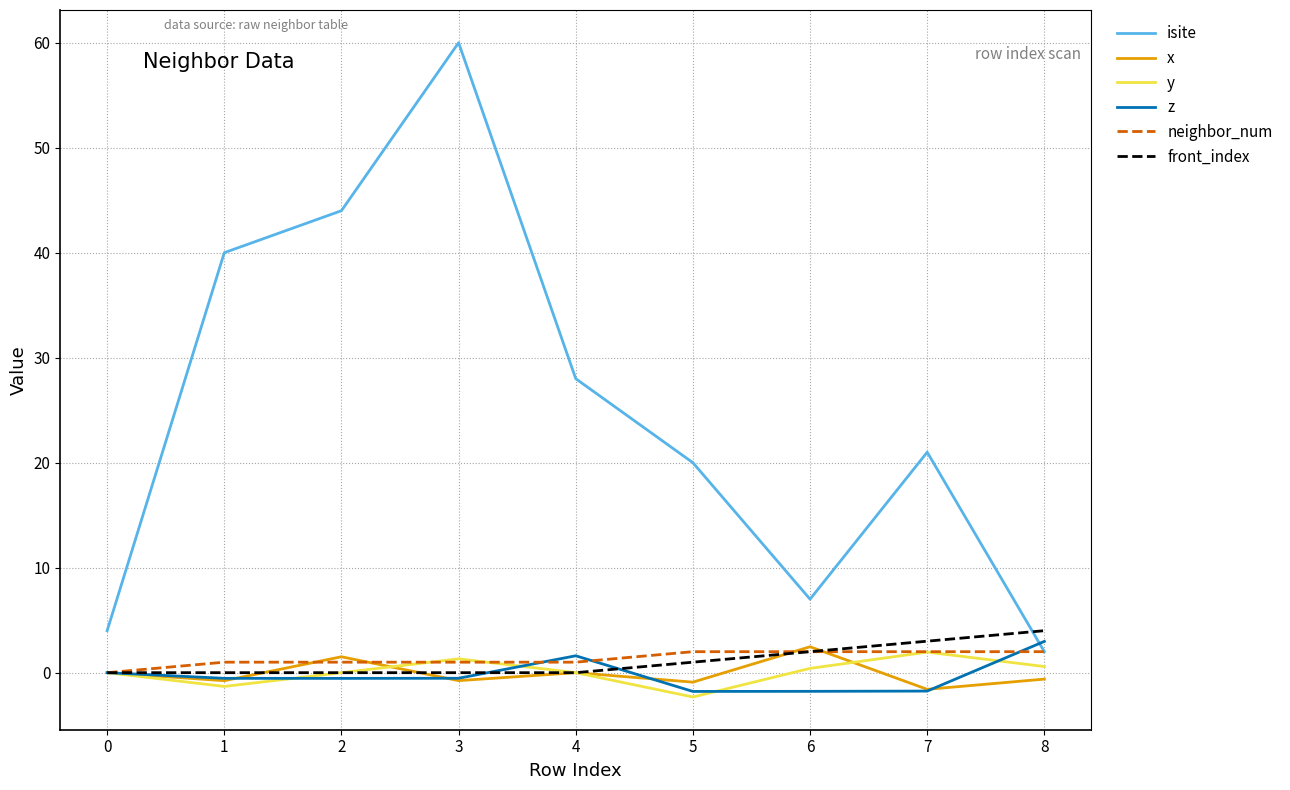

At which category does the chart reach its peak across all series?

3